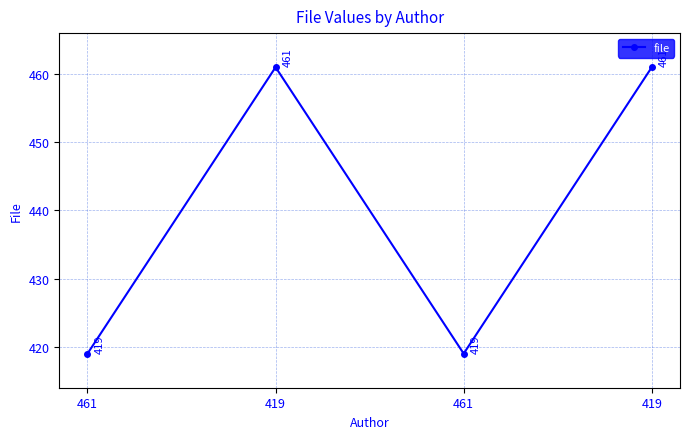

Count the number of data series in this chart.

1